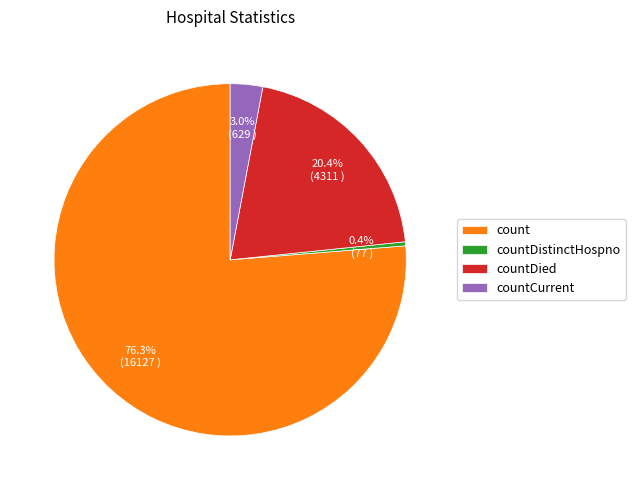

Combined, what portion of the pie is count and countDistinctHospno?

76.6%